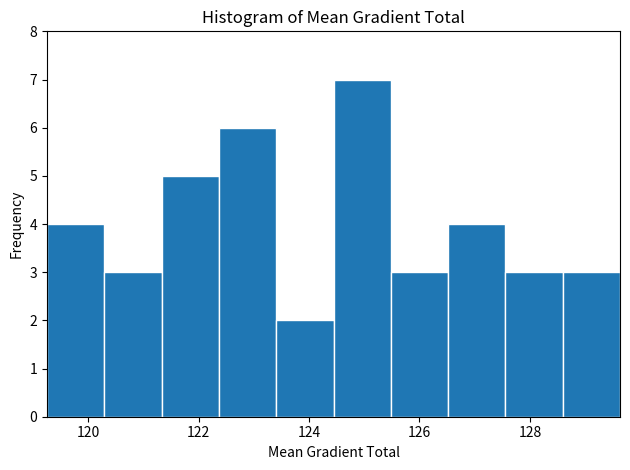

Over which range of the x-axis is the bar tallest?

124.4 to 125.4